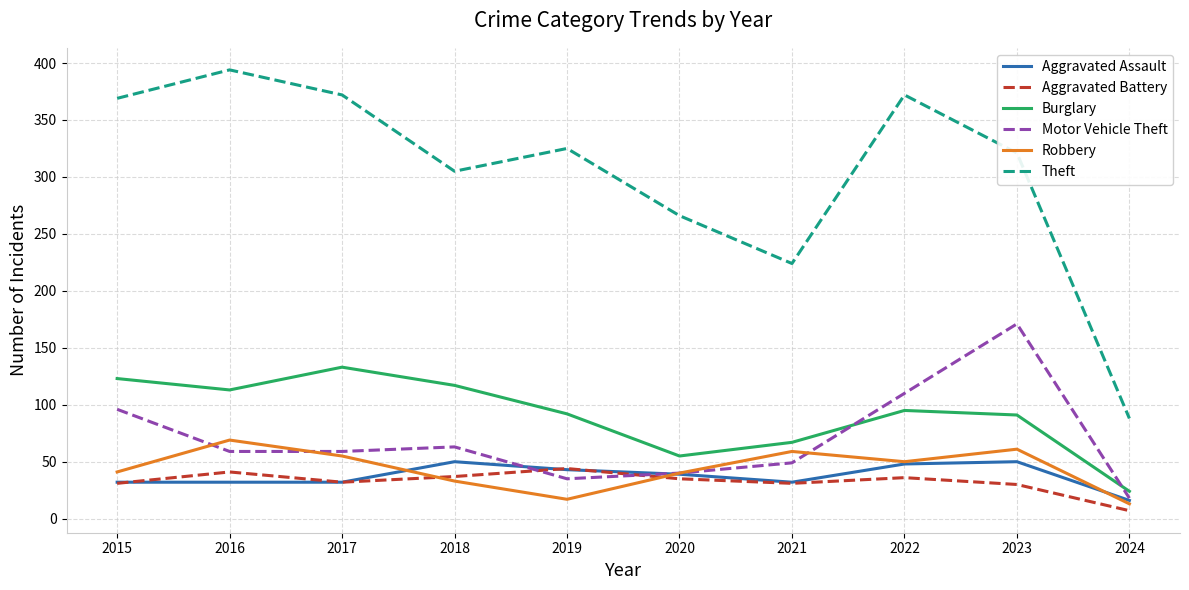

What is the total value across all series at 2016?

708